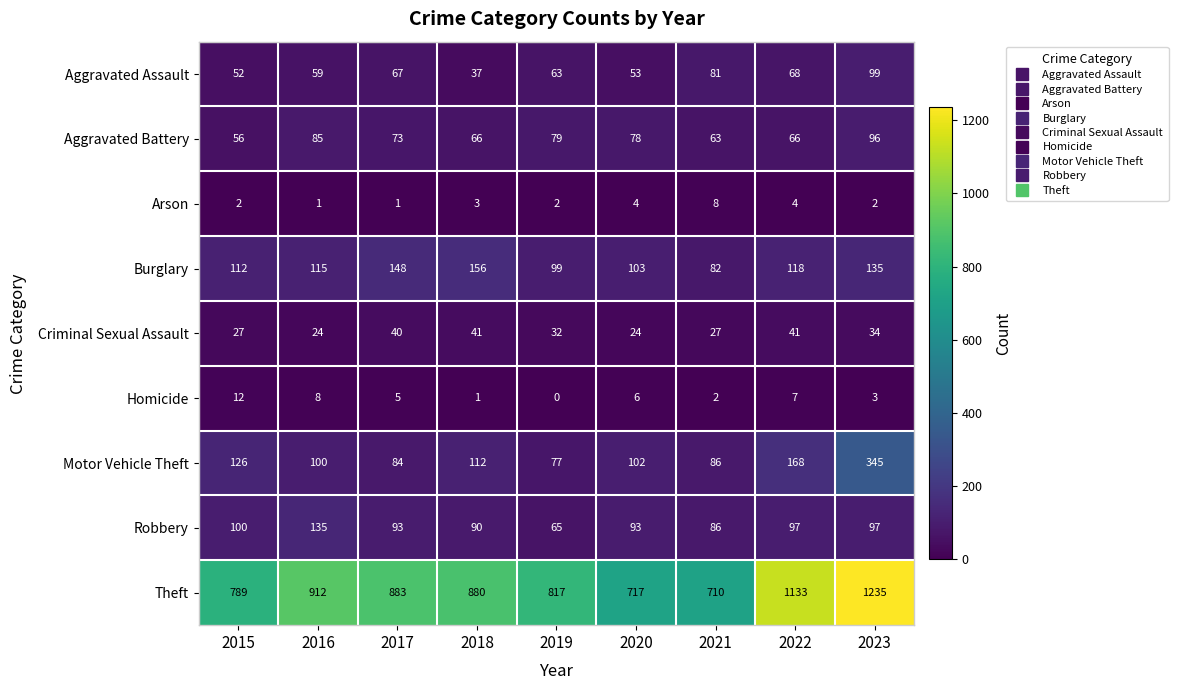

Which category has the highest value across all series?

2023